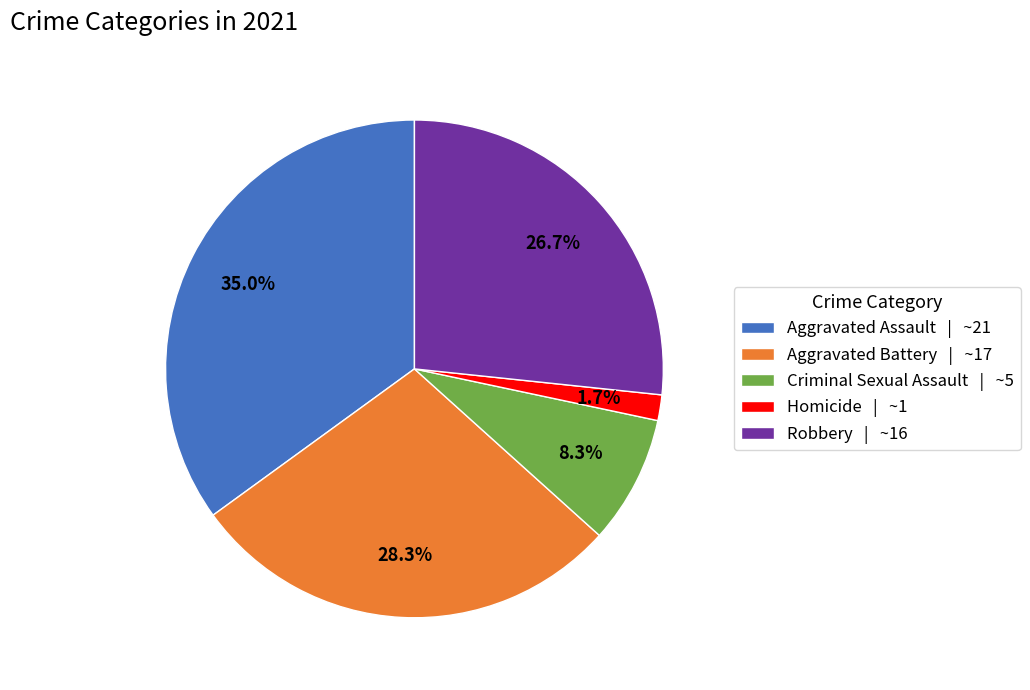

The Criminal Sexual Assault slice represents 1% of the pie. True or false?

False